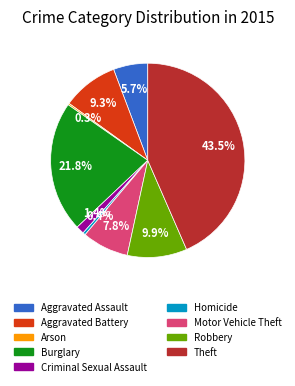

Which has a higher value, Criminal Sexual Assault or Aggravated Assault?

Aggravated Assault